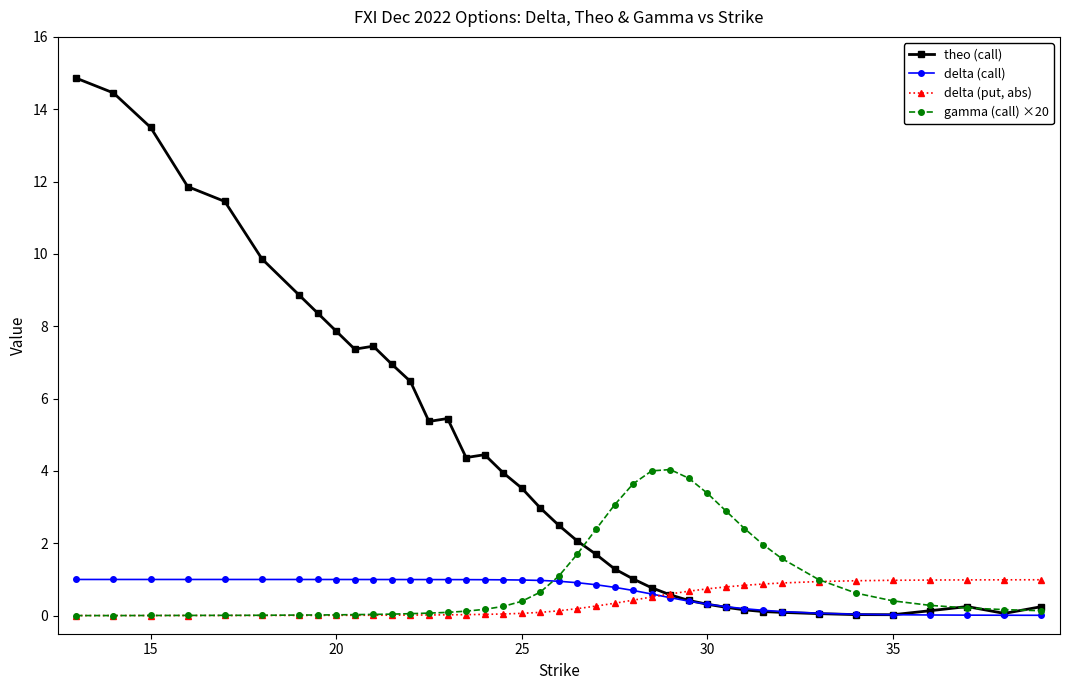

Which series has the largest total across all categories?

theo (call)